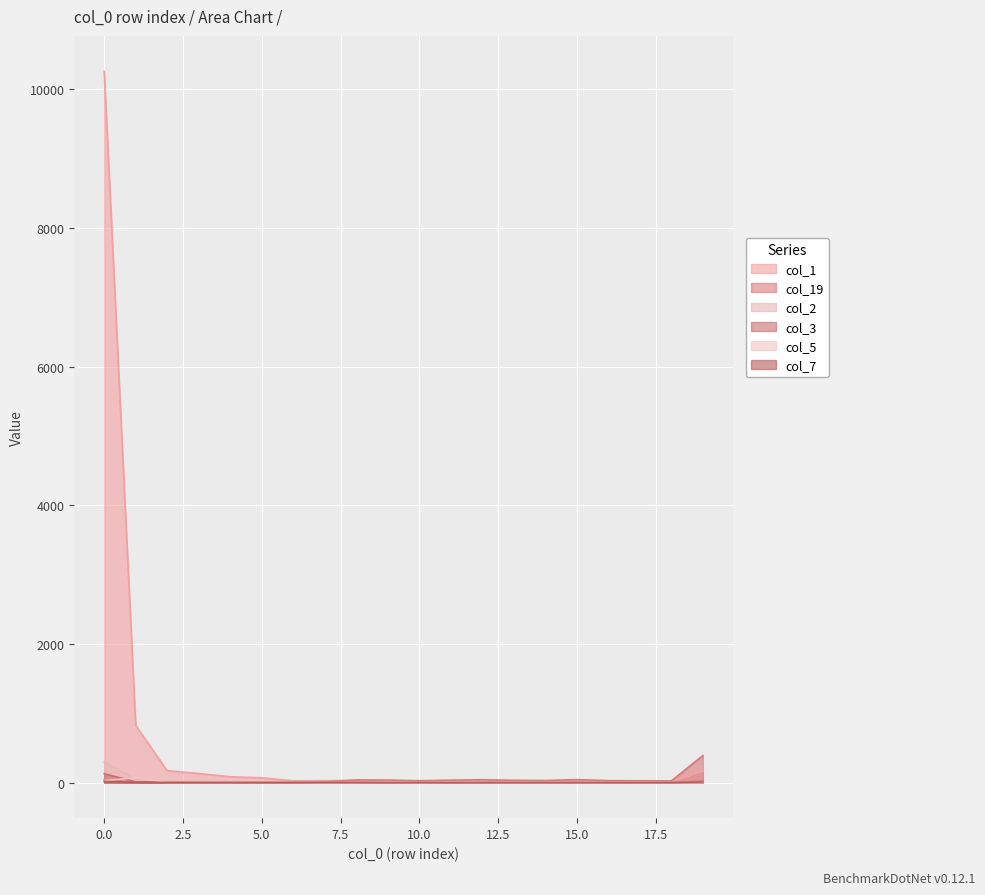

In col_2, how many points are lower than both neighbors (excluding endpoints)?

2